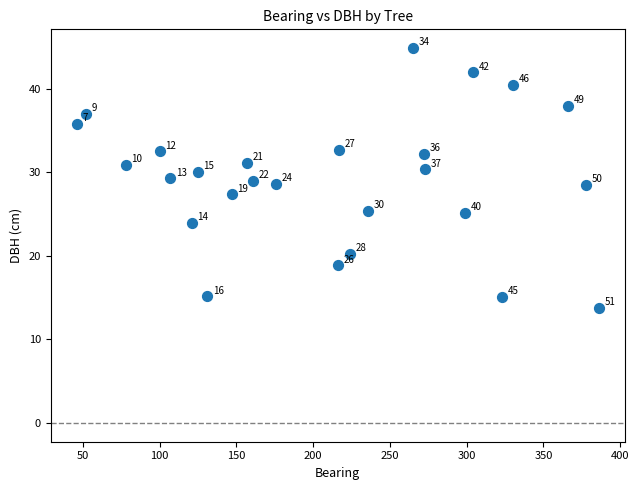

What is the range of X values (max minus min)?

340.0